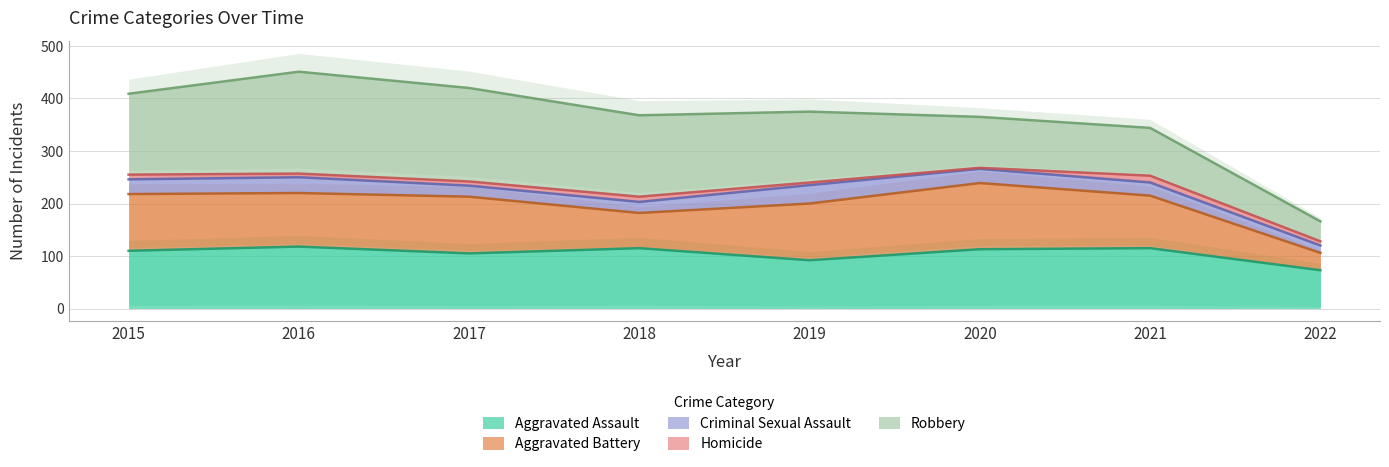

How many lines are shown in the chart?

5